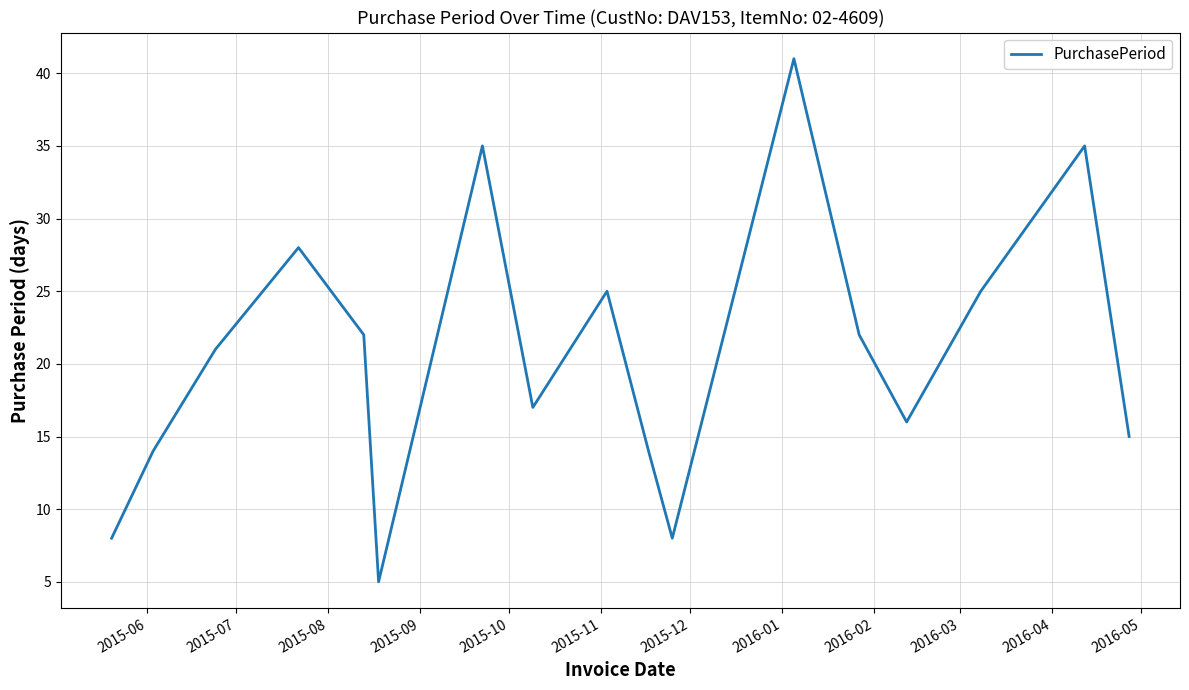

What is the maximum value shown in the chart?

41